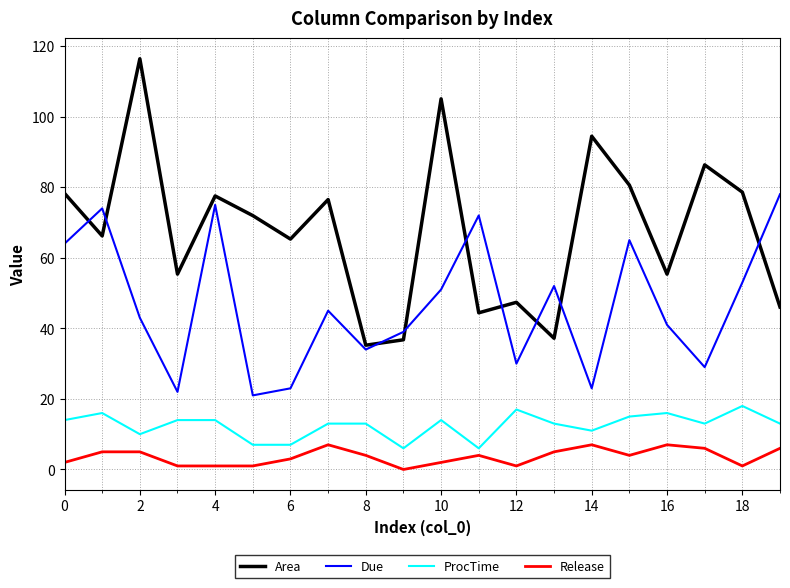

Rank the series by their maximum value, from highest to lowest.

Area, Due, ProcTime, Release